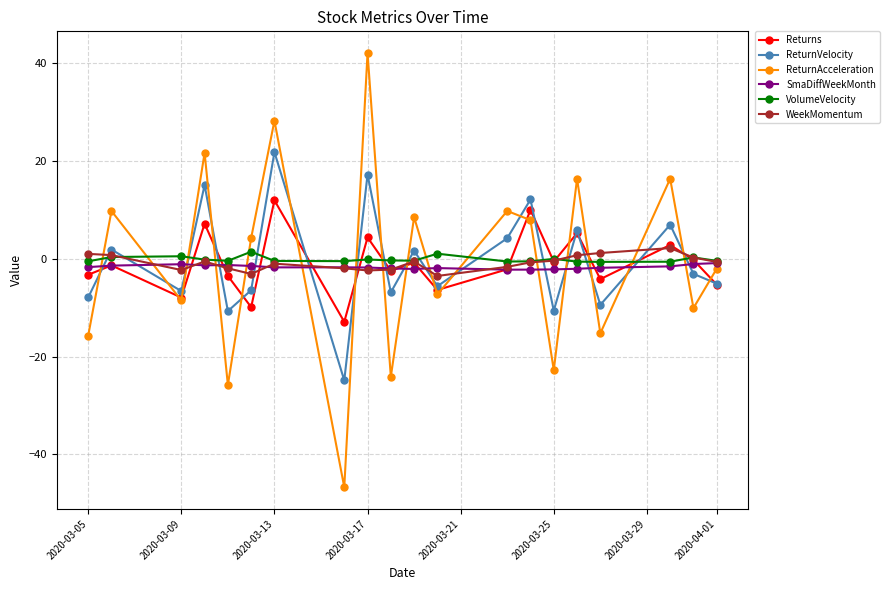

What is the value of the ReturnAcceleration point at the 10th from the left?

-24.1